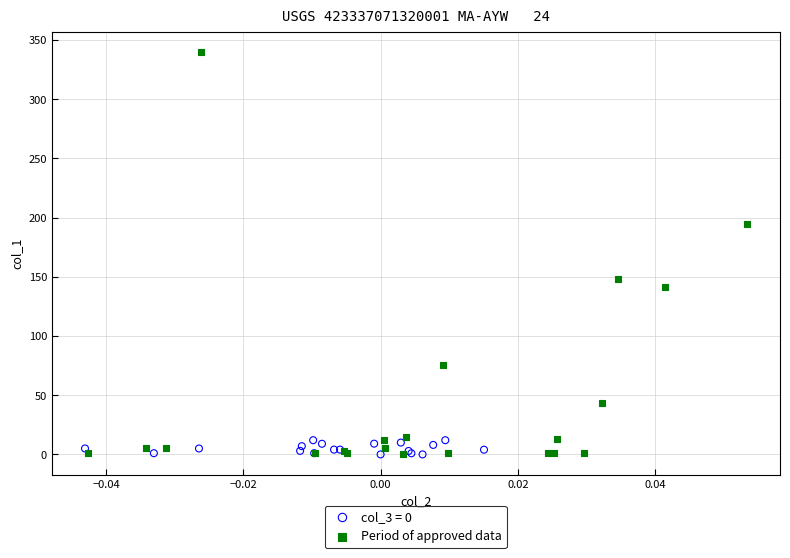

Which series has the widest spread of Y values?

Period of approved data